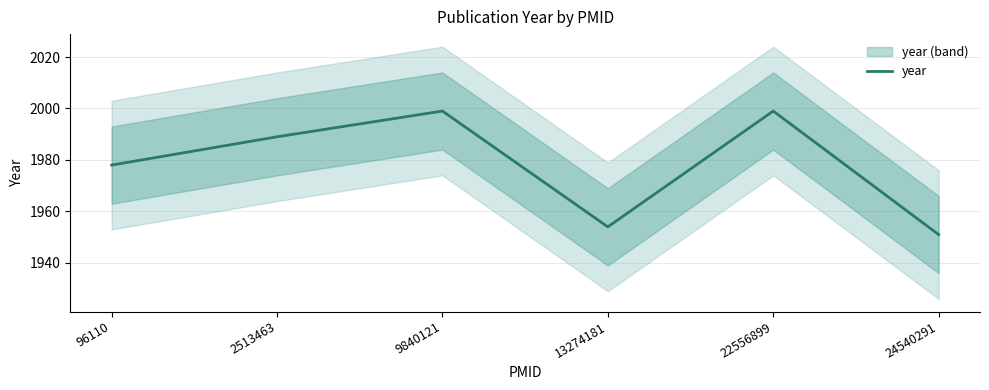

Where does the data first go above 1989?

9840121